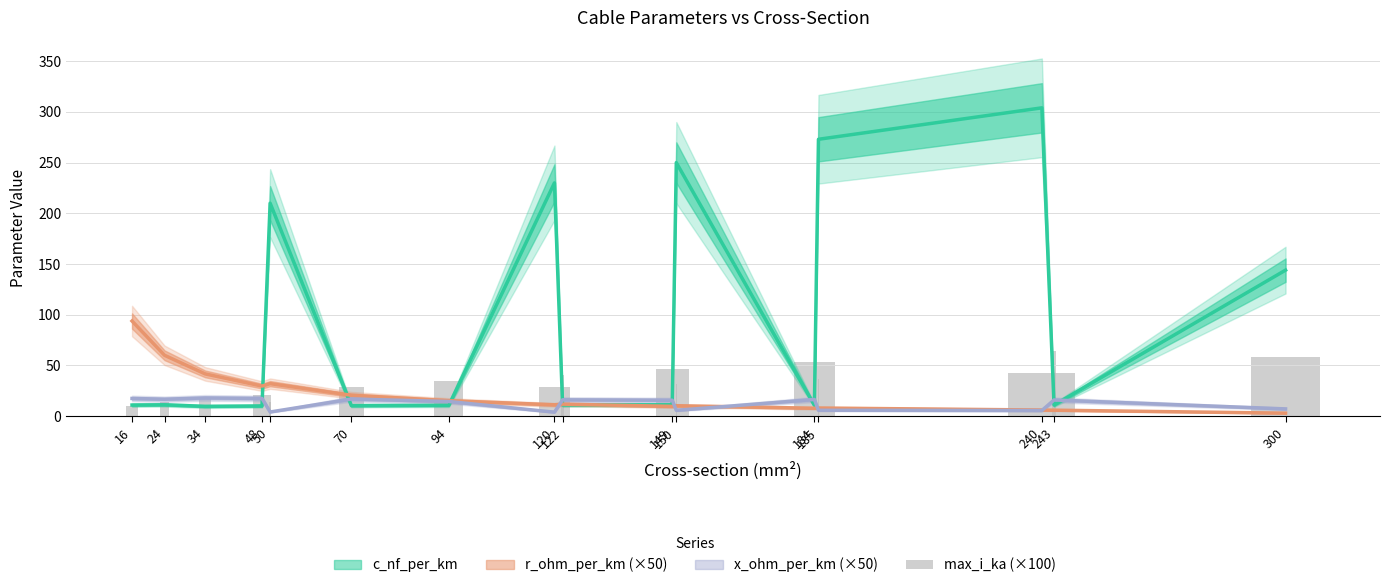

Where is the data nearest to the value 37?

185